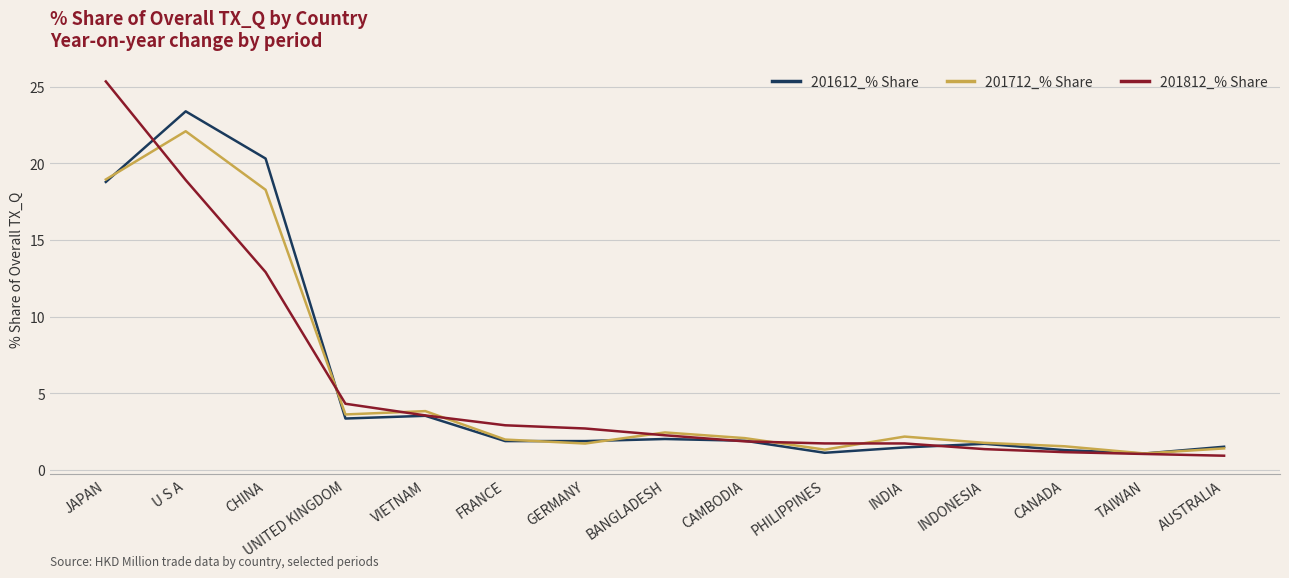

How many intersections are there between 201712_% Share and 201812_% Share?

7